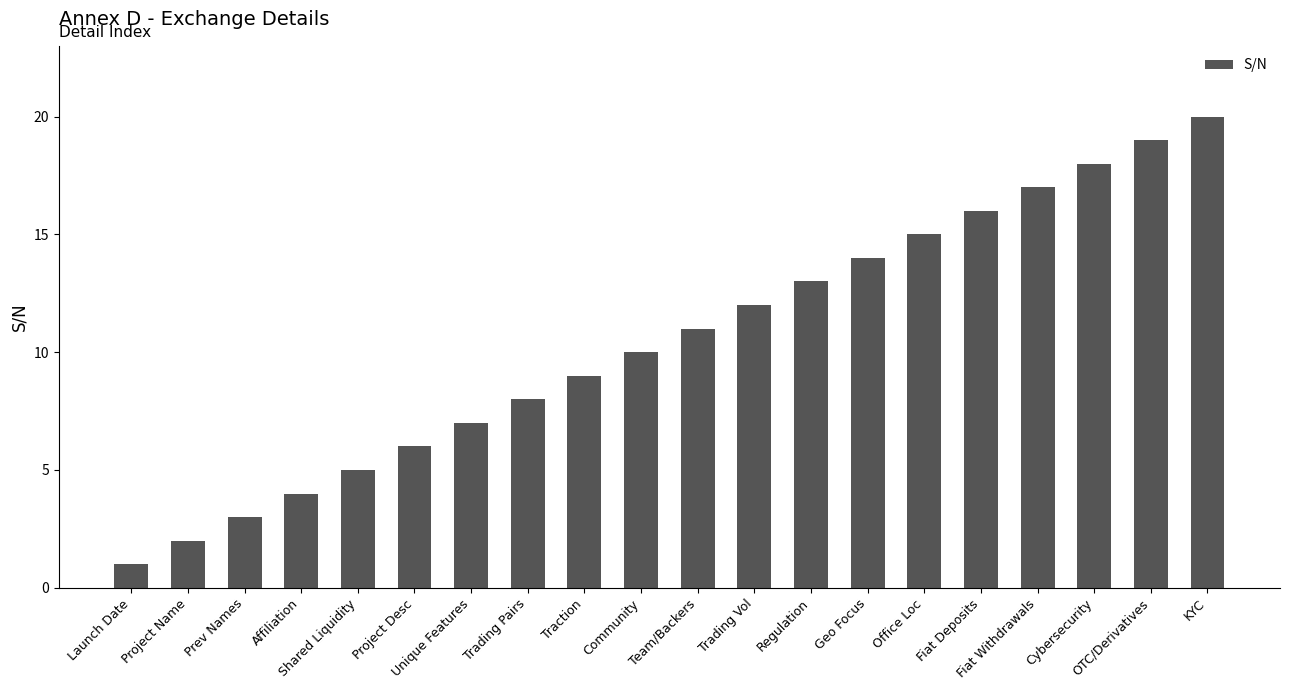

The value at Community is 10. True or false?

True